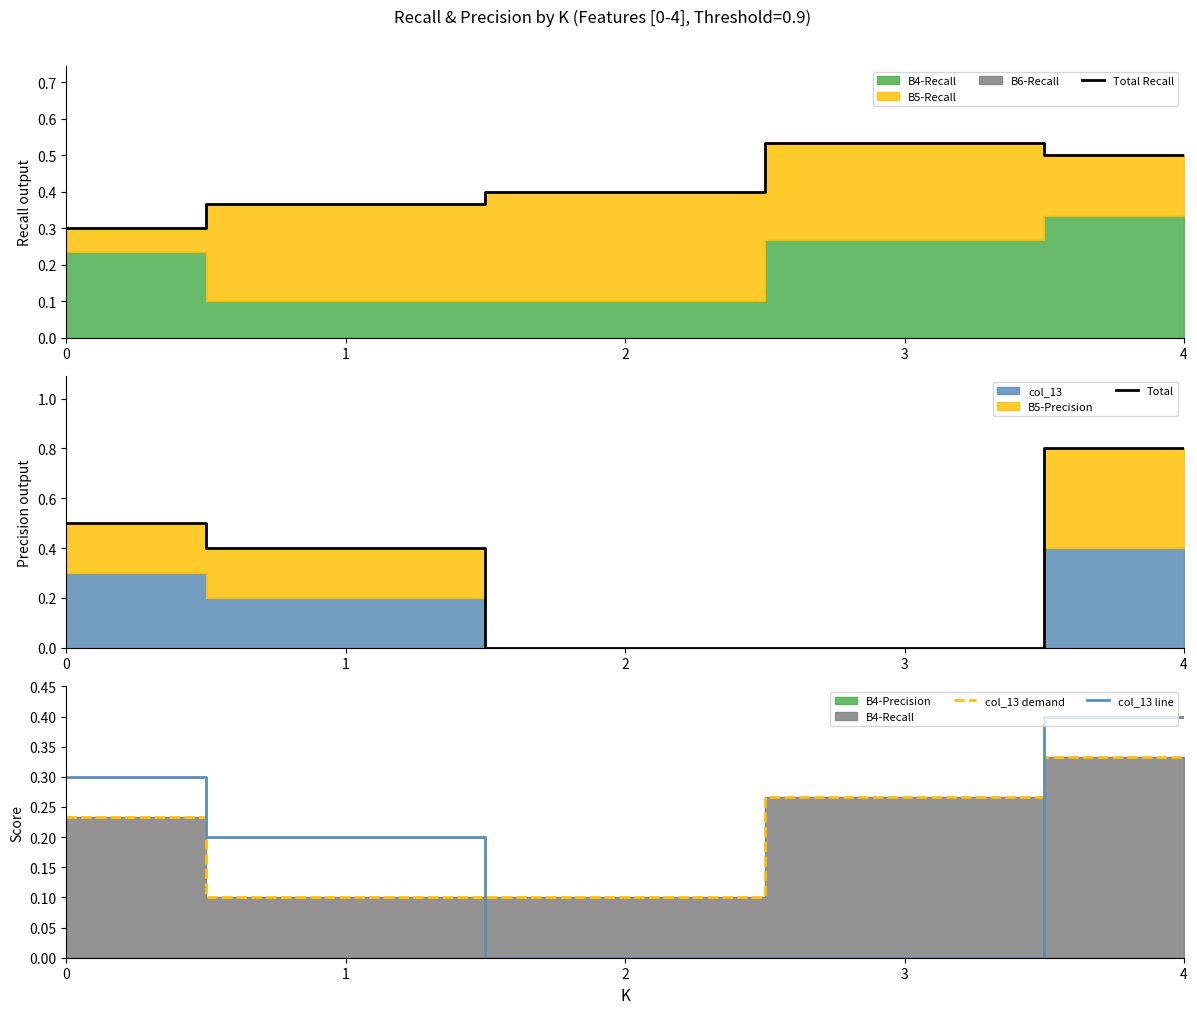

At how many categories does at least one series exceed 0?

5